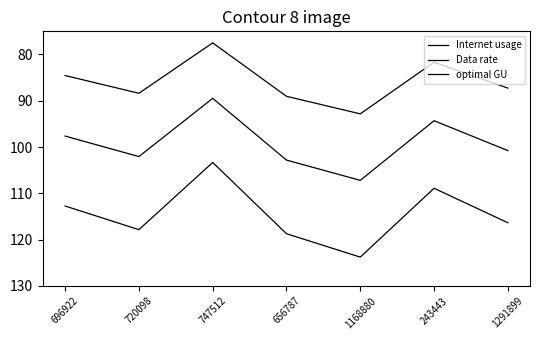

Which category has the lowest value across all series?

747512